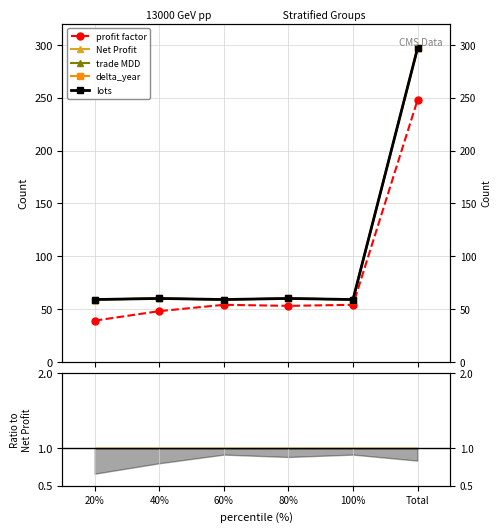

What are all the series names shown in the legend?

profit factor, Net Profit, trade MDD, delta_year, lots